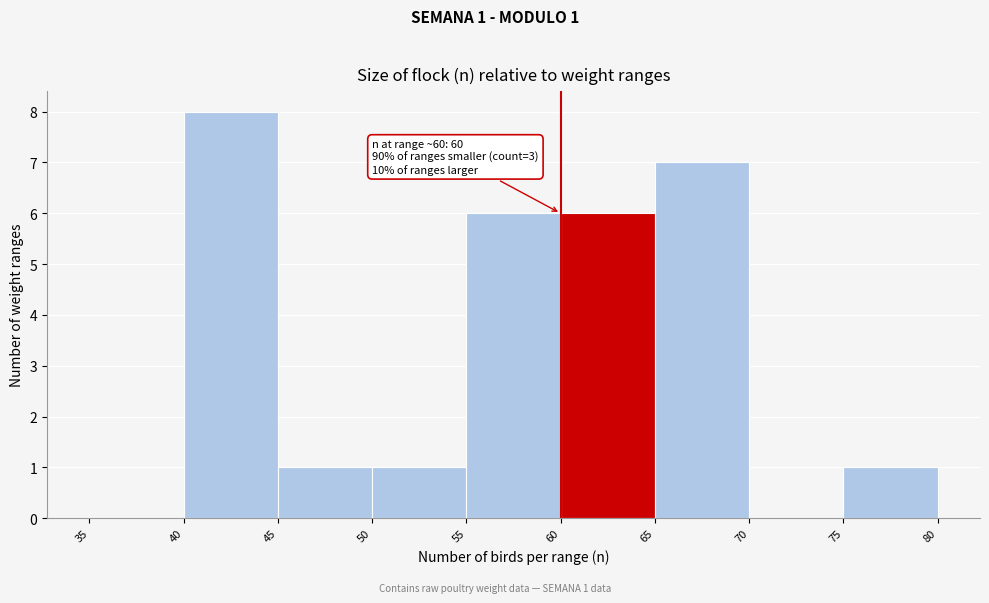

Over which range of the x-axis is the bar tallest?

40 to 45